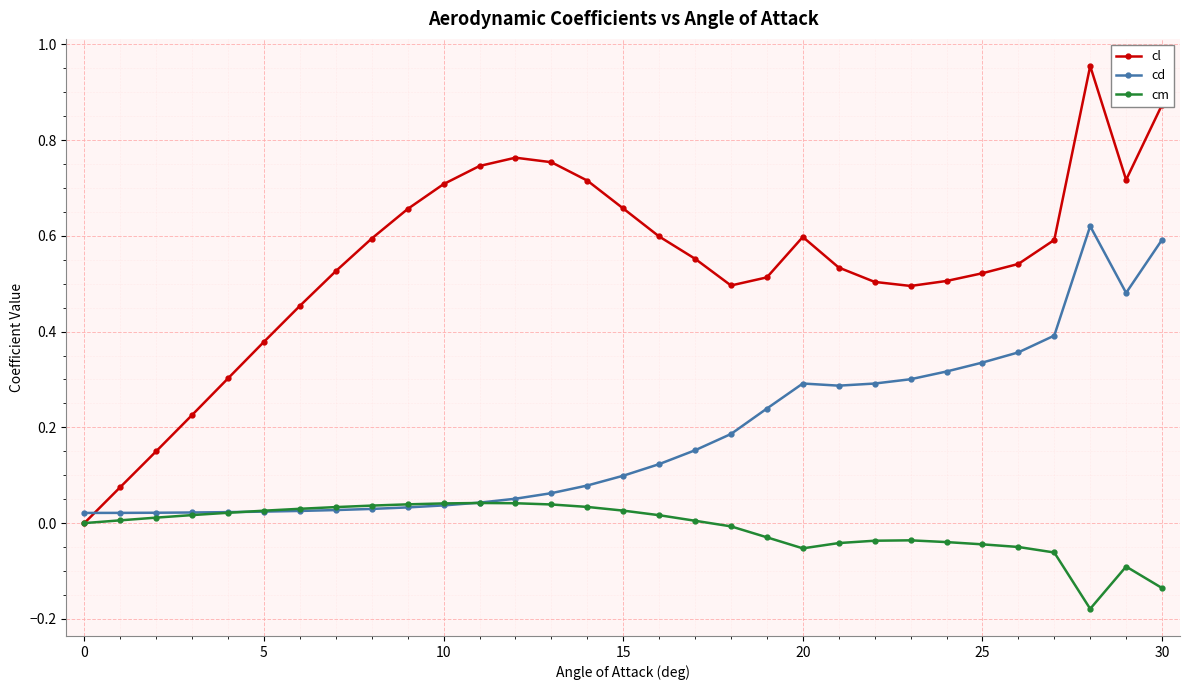

How many times do cd and cl cross each other?

1